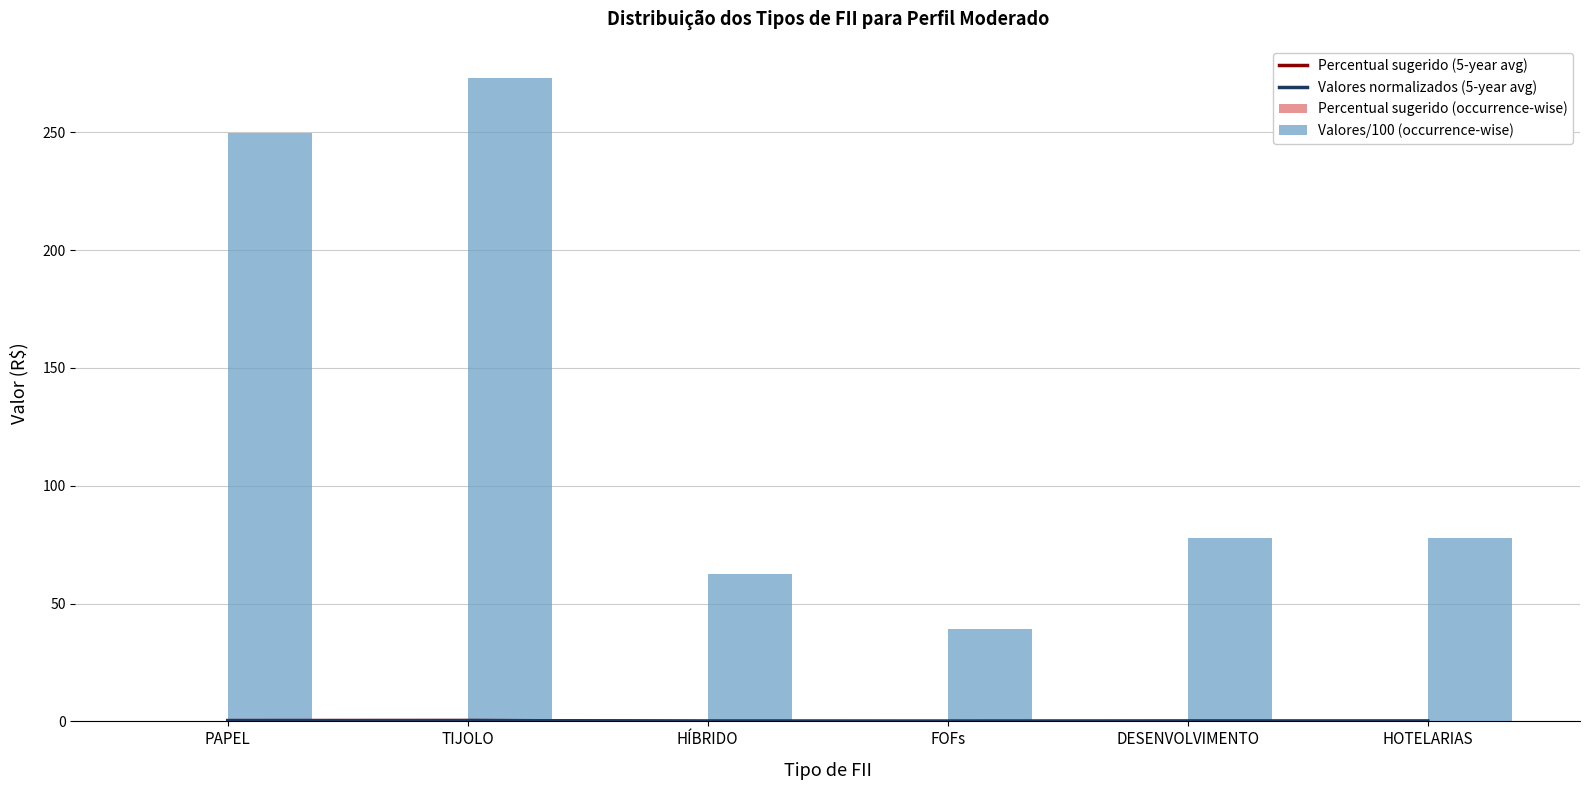

Count the number of categories in the chart.

6